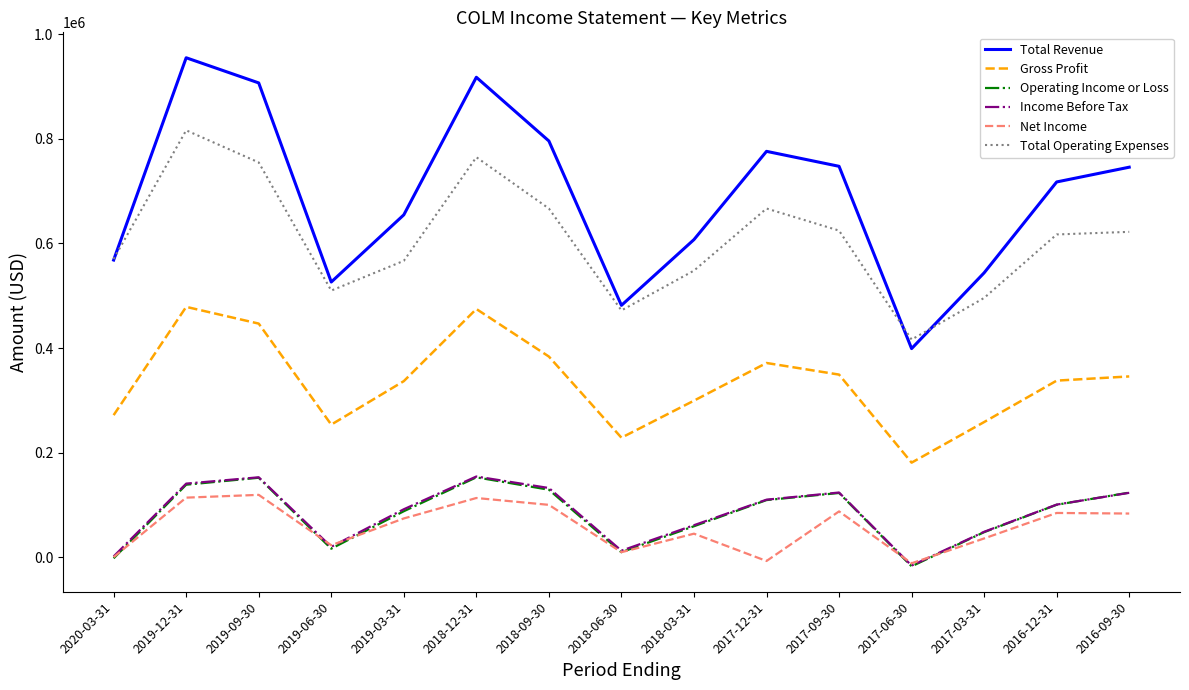

How many series are shown in this chart?

6